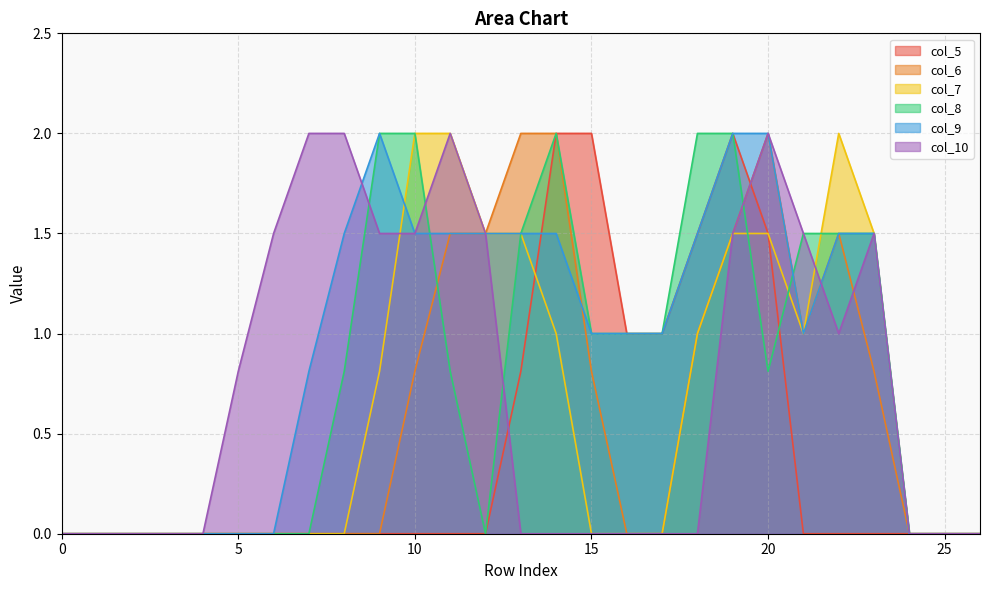

How many lines are shown in the chart?

6